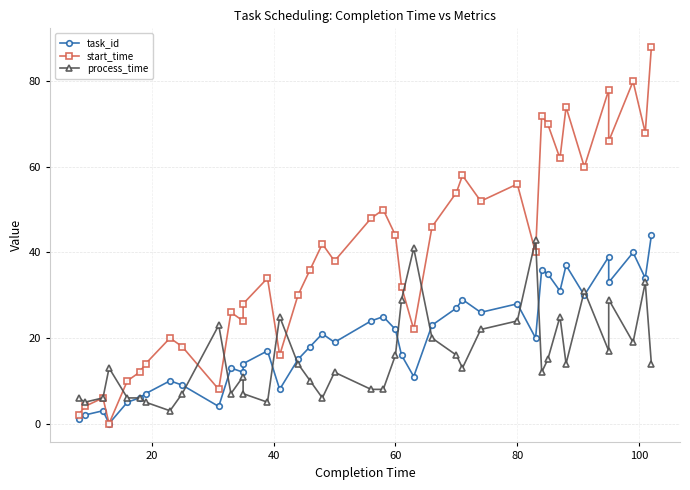

The start_time series shows 10 at 40. True or false?

False